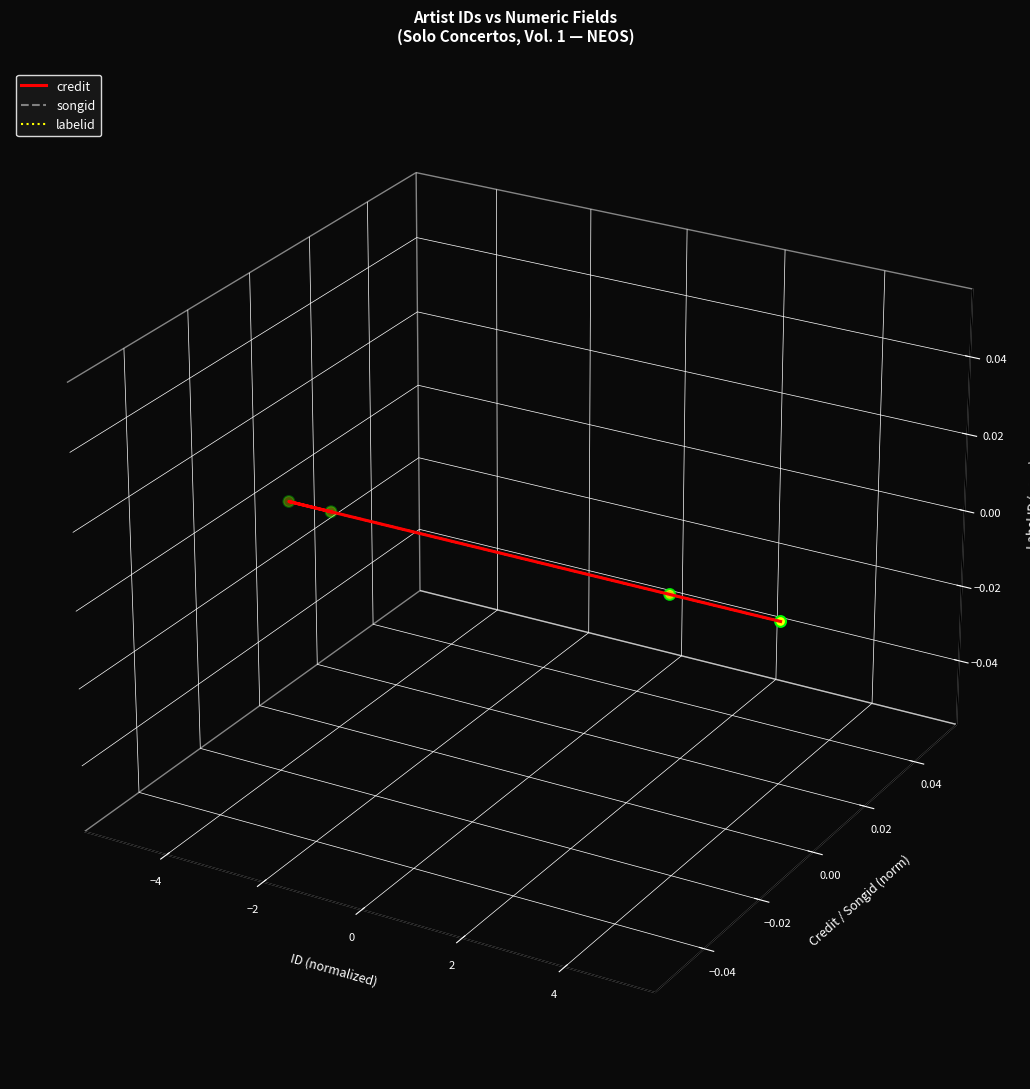

Is the value of songid at 0 greater than the value of labelid at −4?

No